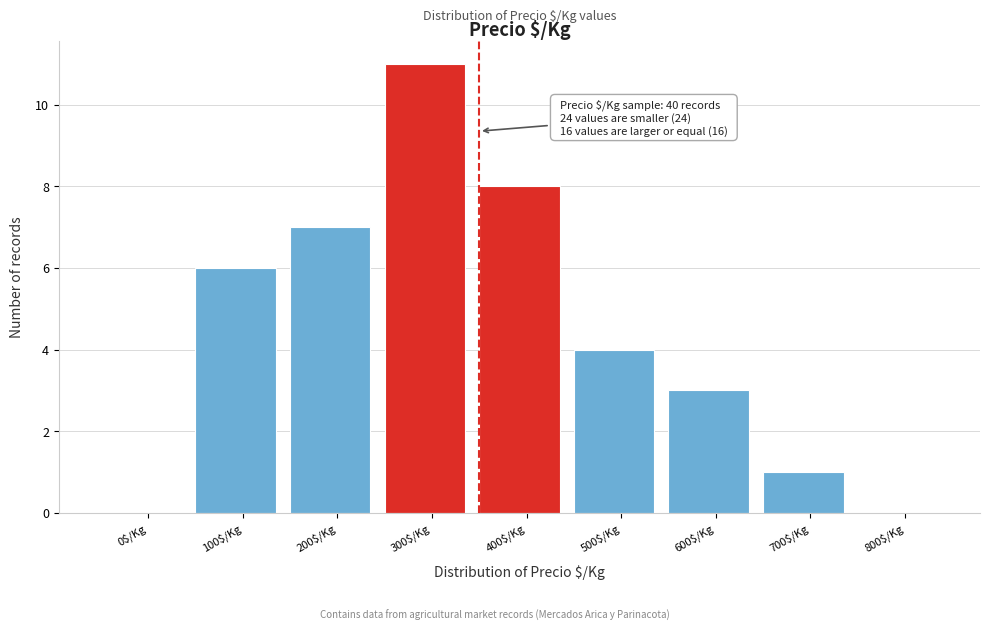

What is the sum of all values?

40